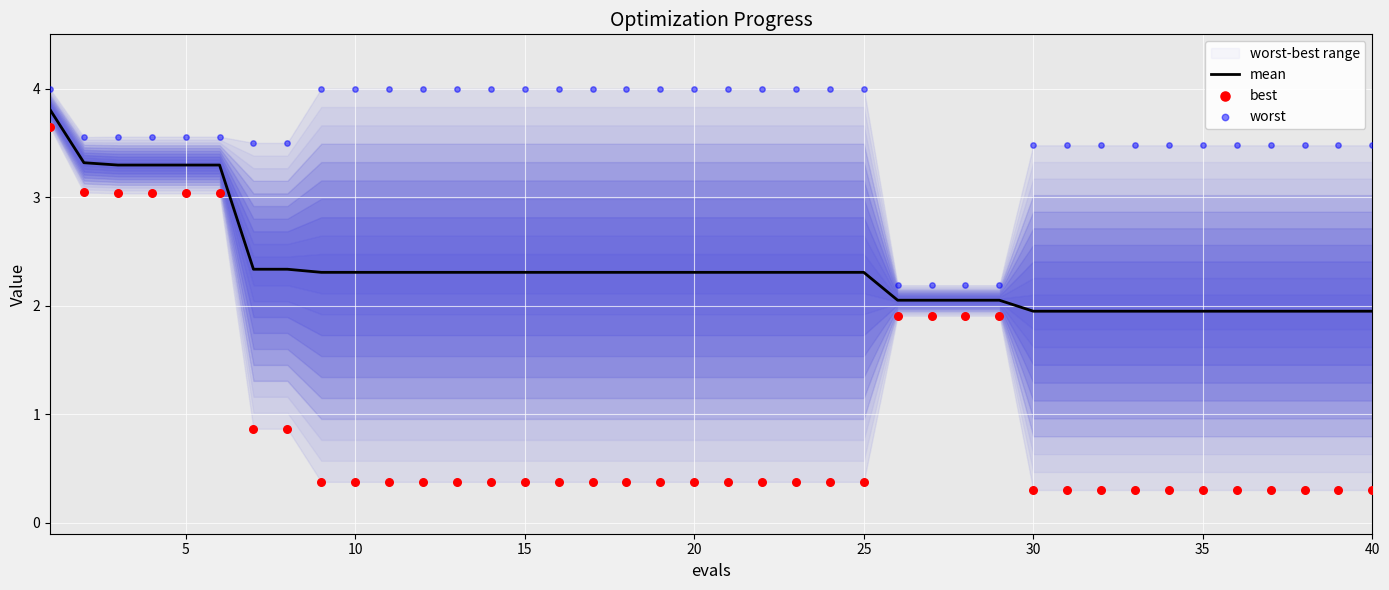

What is the maximum value for mean?

3.8